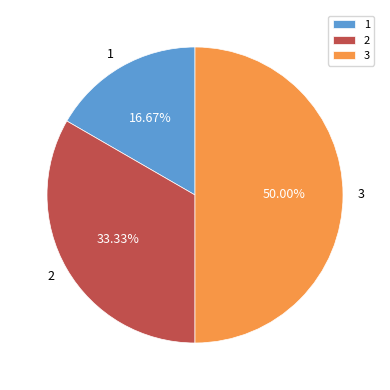

How many segments does this pie chart have?

3